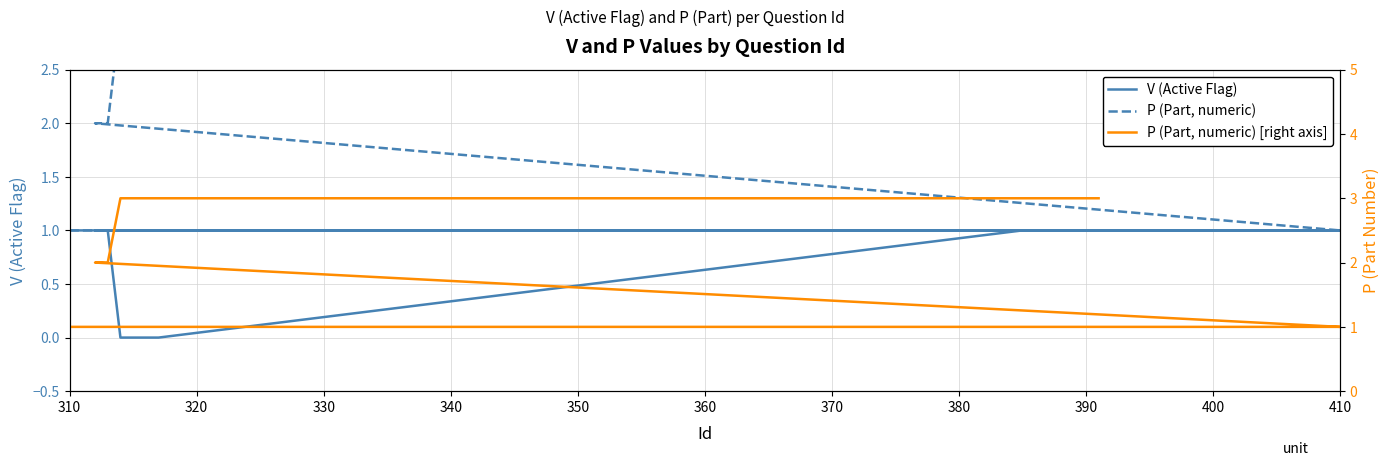

The P (Part, numeric) series shows 3 at 390. True or false?

True